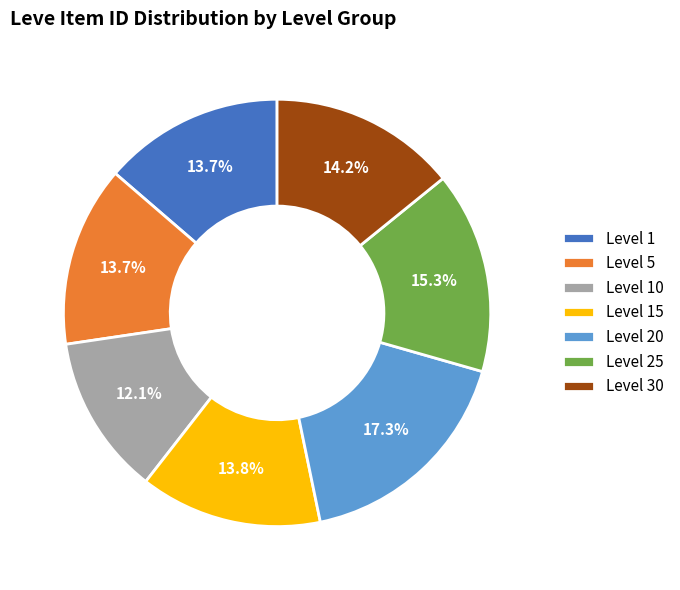

The Level 20 slice represents 29% of the pie. True or false?

False